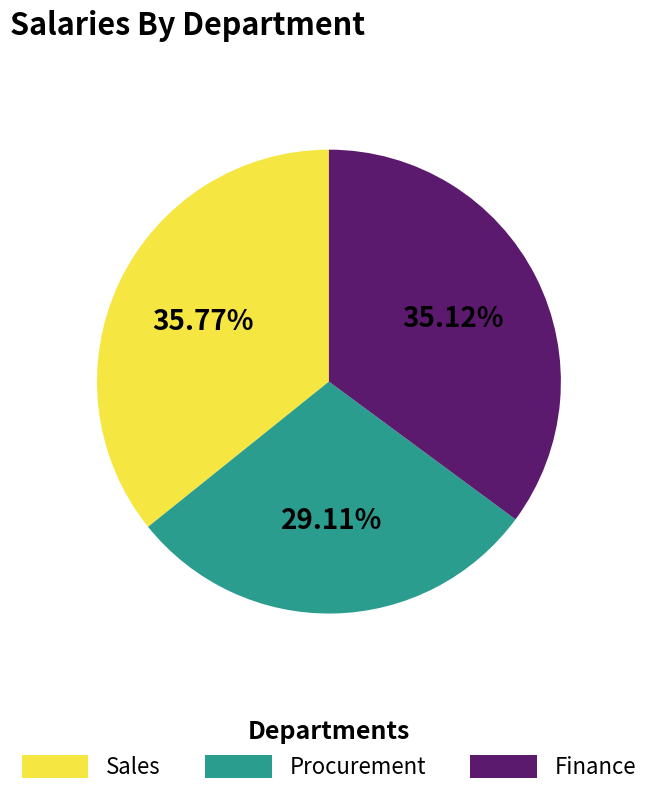

Does Finance represent more than half of the total?

No